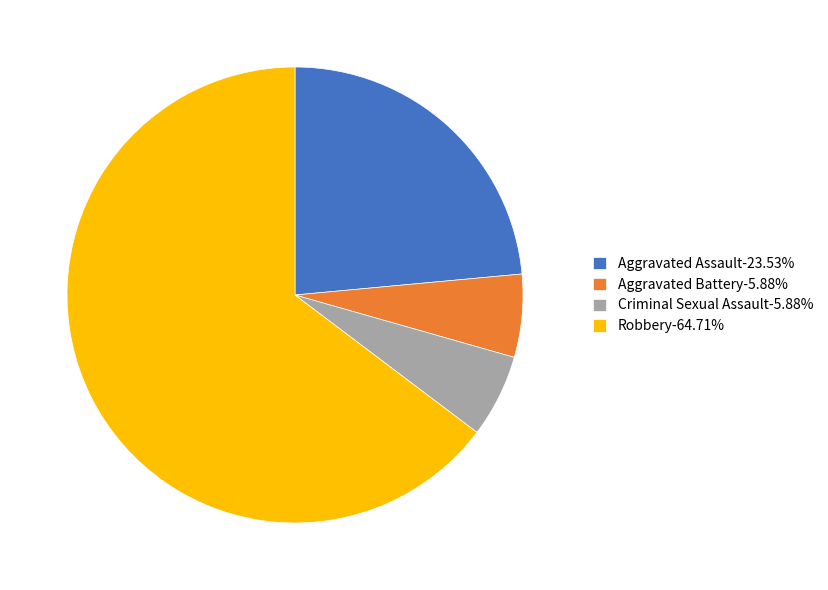

How many slices are in this pie chart?

4